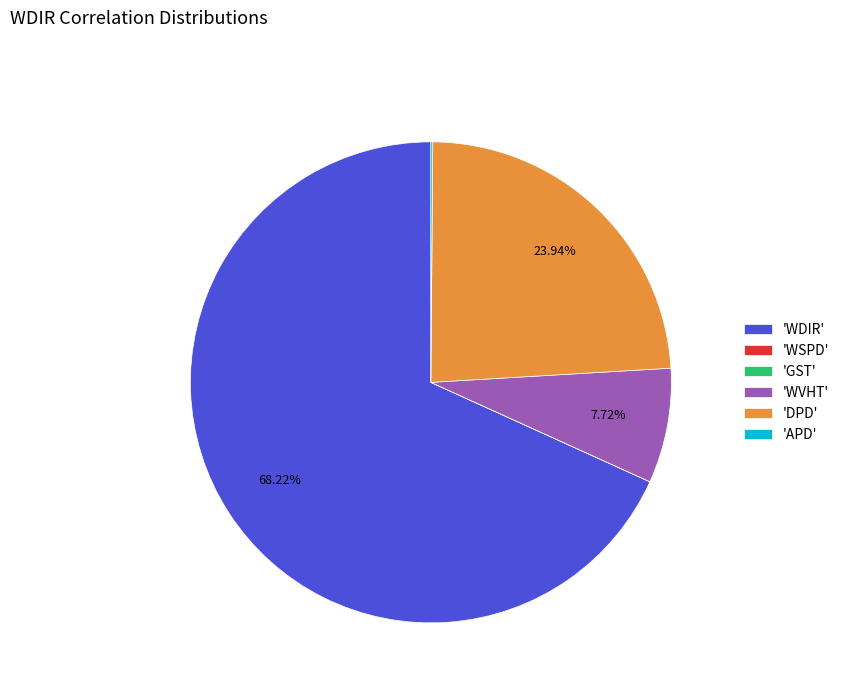

To the nearest percent, what is the average slice percentage?

17%